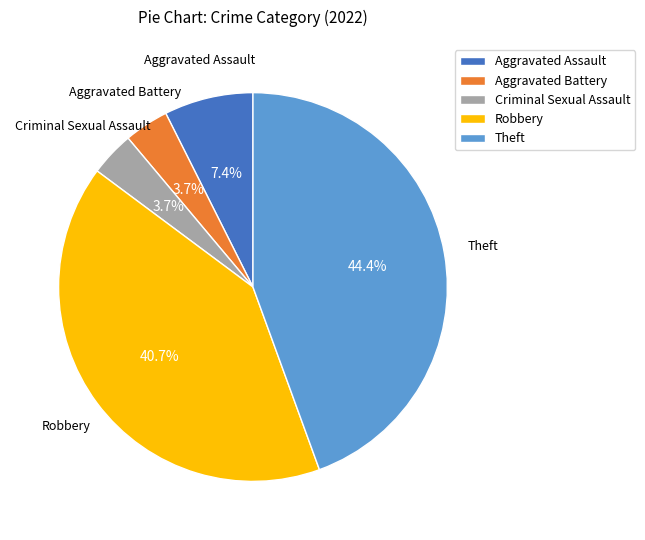

What is the ratio of the value at Aggravated Battery to the value at Criminal Sexual Assault?

1.0